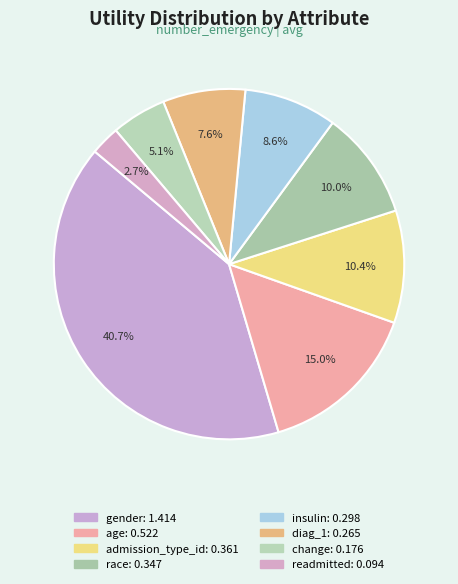

True or false: readmitted accounts for 3% of the total.

True